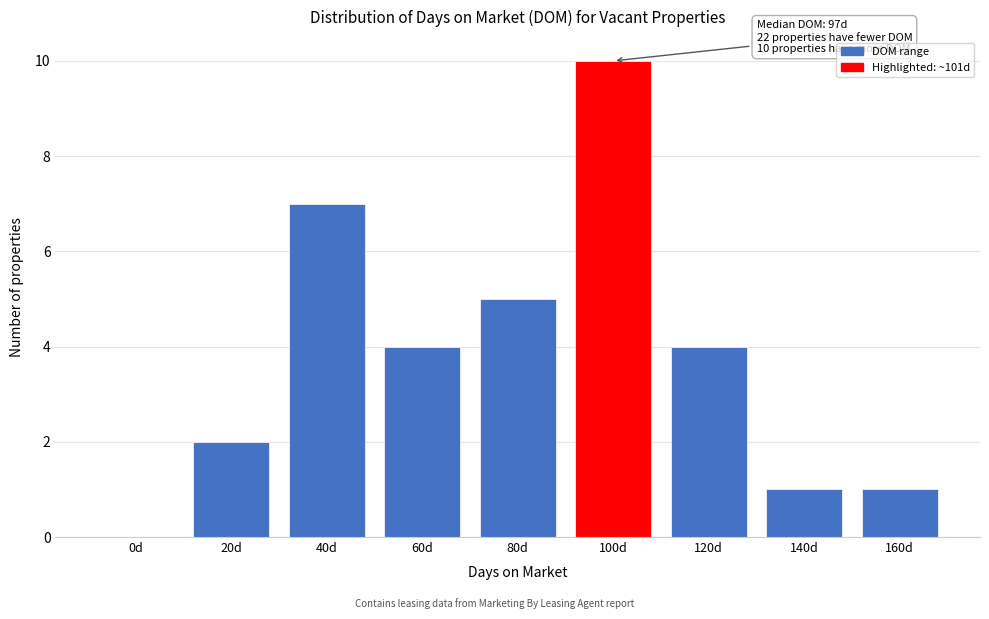

Reading left to right, what are all the values shown in this chart?

0d=0	20d=2	40d=7	60d=4	80d=5	100d=10	120d=4	140d=1	160d=1